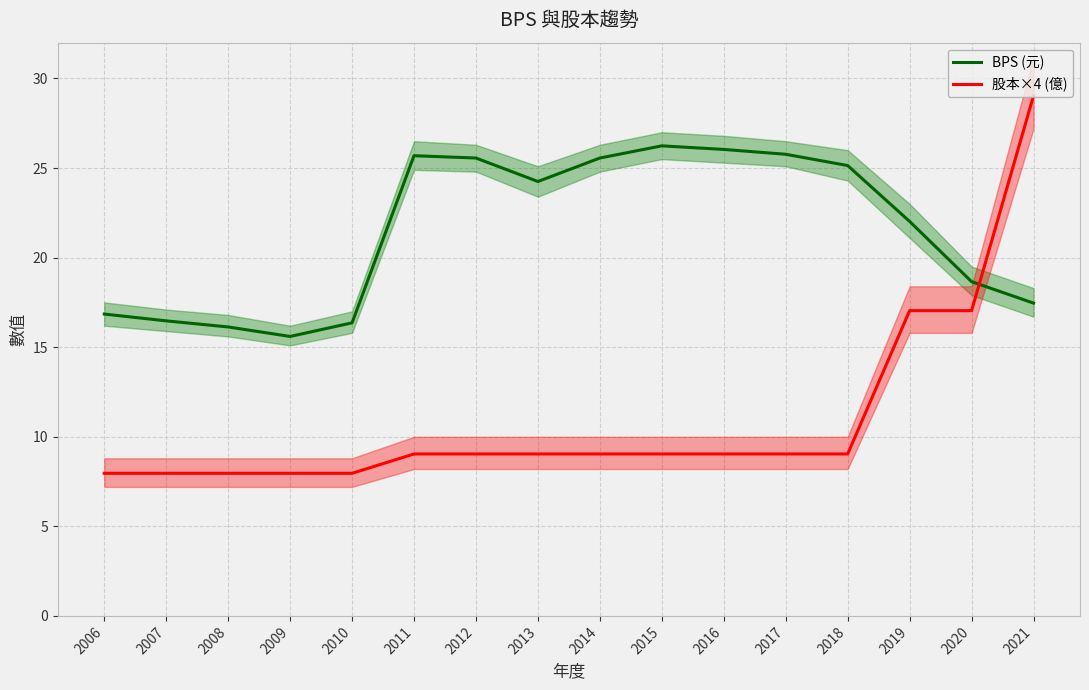

How many values in the BPS (元) series are below 24?

8